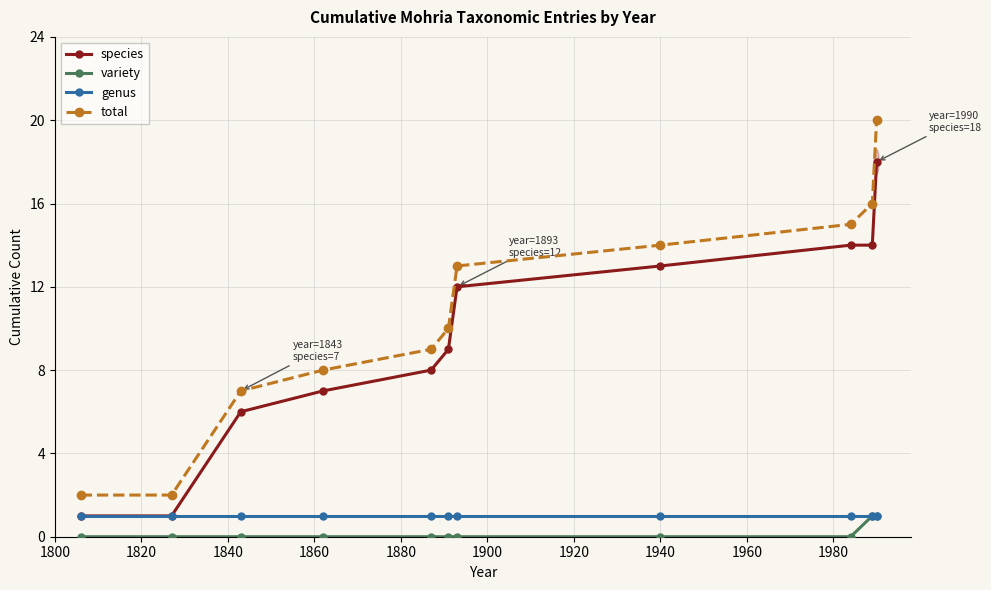

Which series has the largest total across all categories?

total